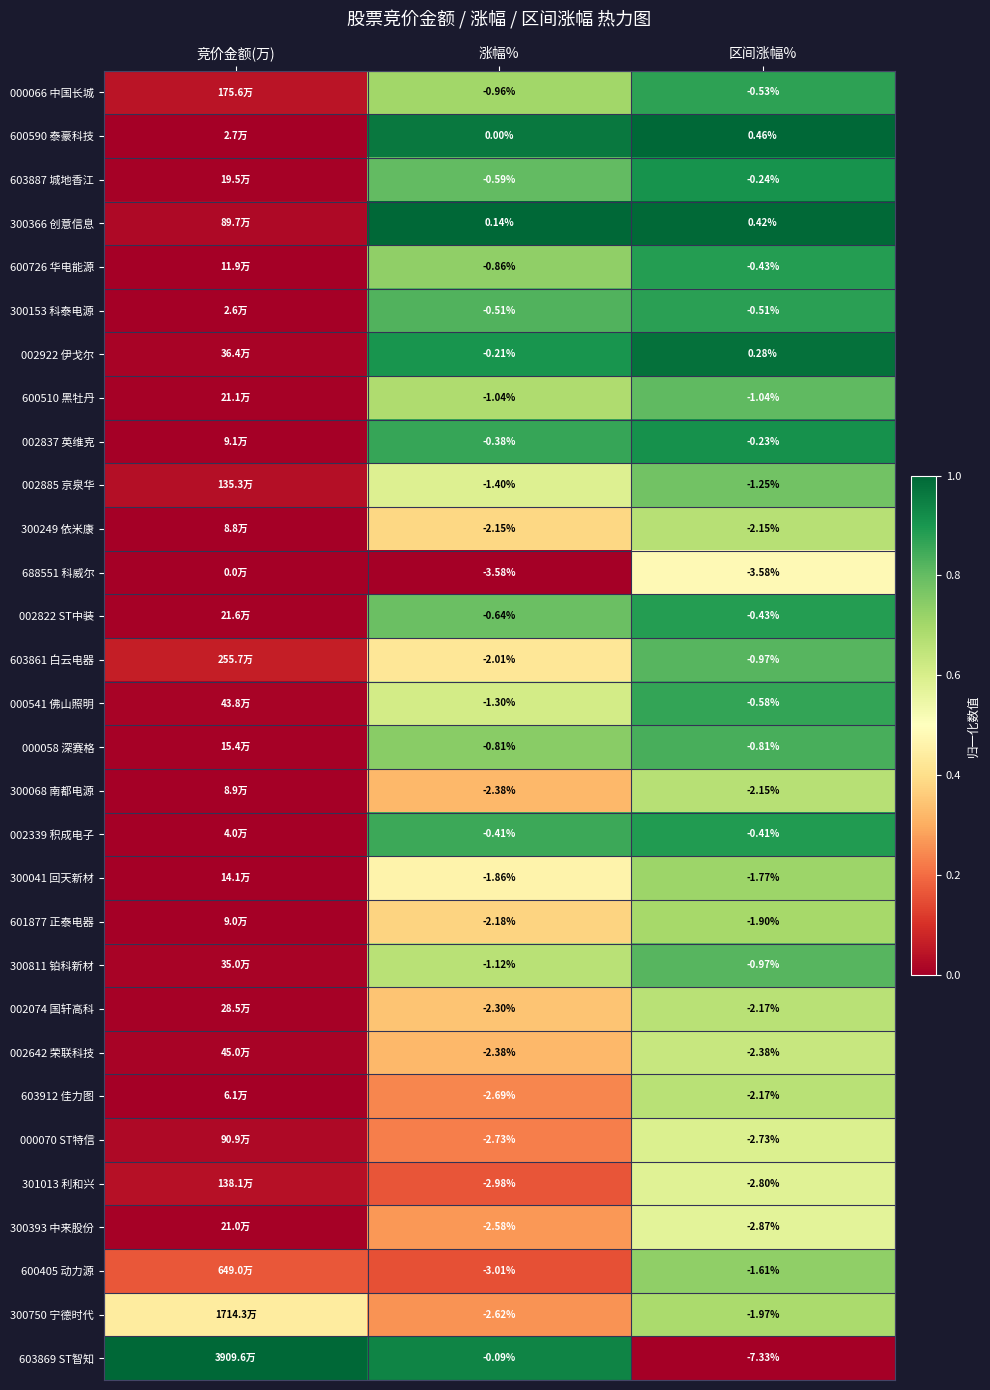

At how many categories does at least one series exceed 0?

3